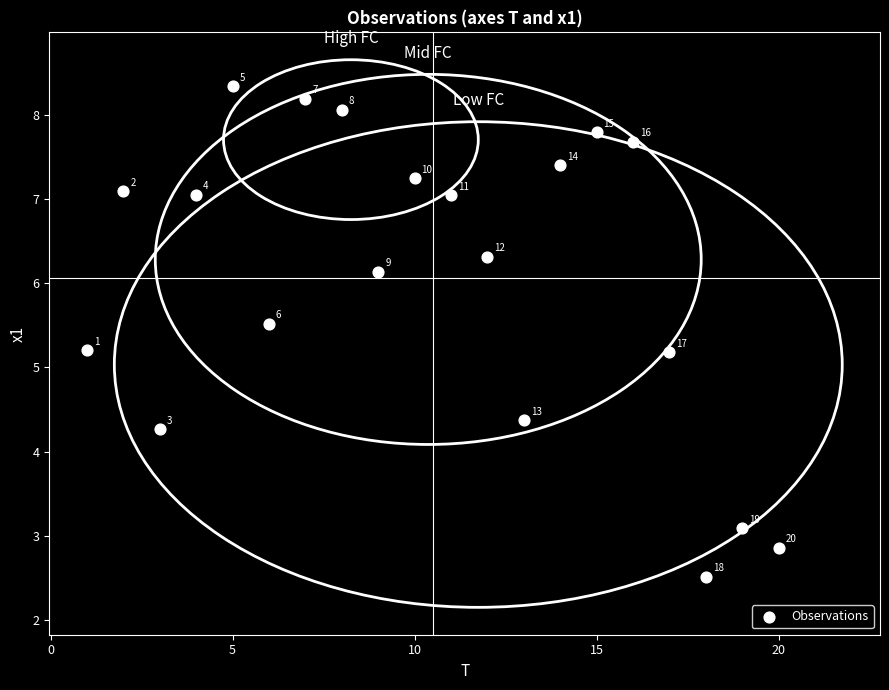

What Y value in the scatter plot is closest to 5?

5.2